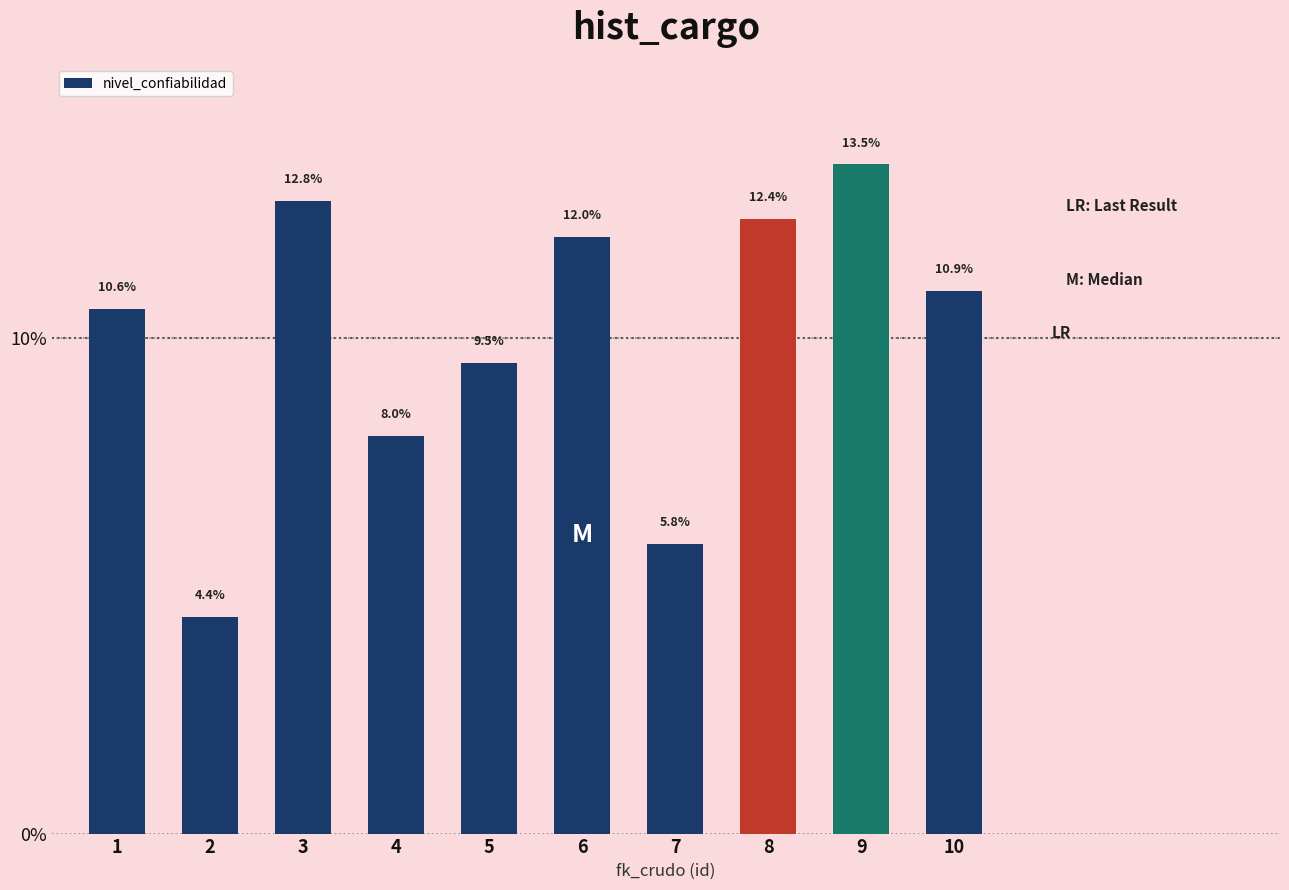

Does the chart contain stacked bars?

No